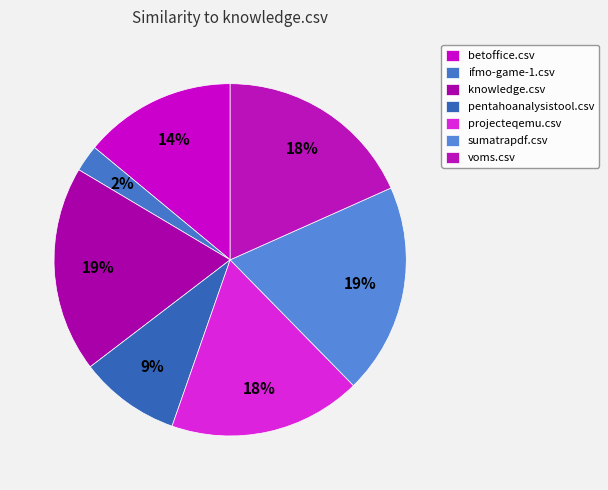

Which slice is the smallest?

ifmo-game-1.csv